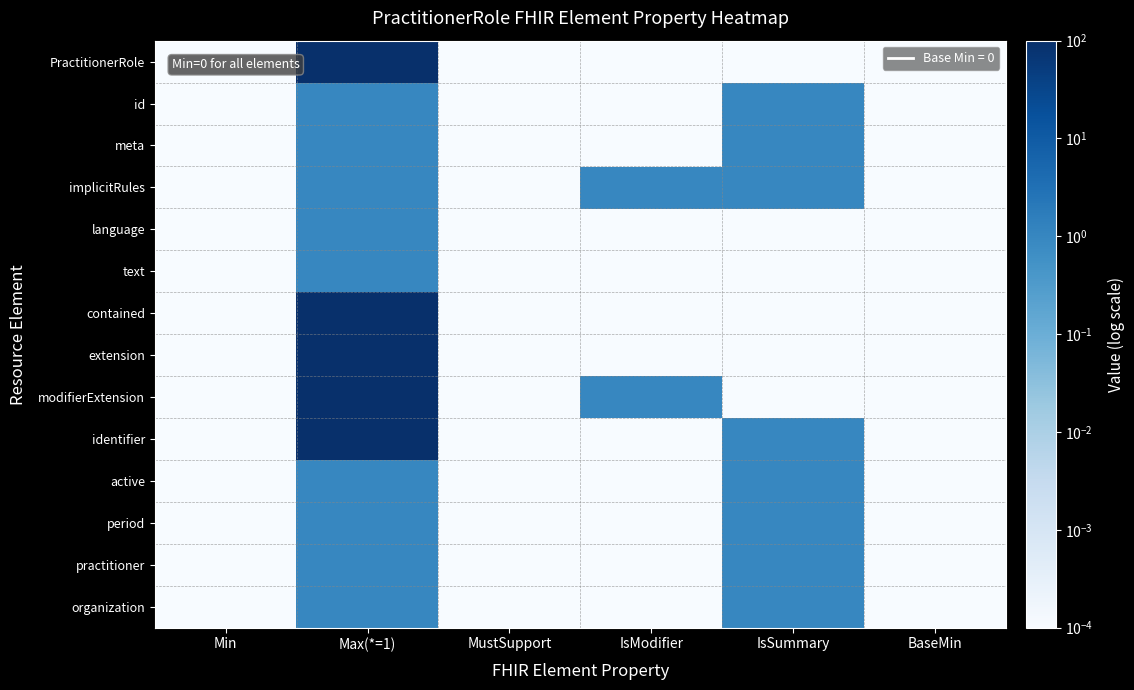

What is the total value across all series at Max(*=1)?

509.0